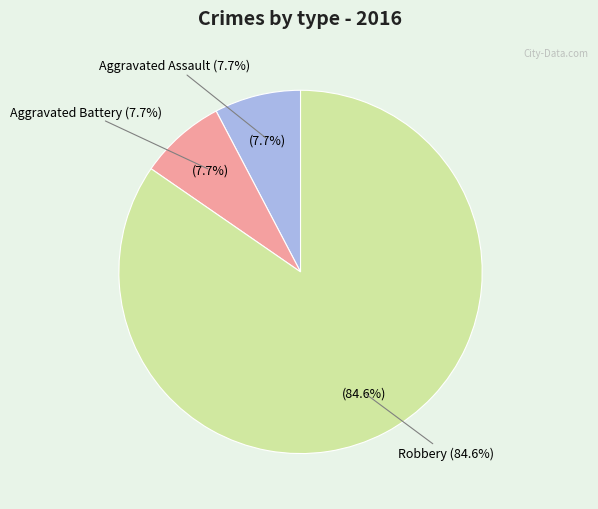

What percentage is the Aggravated Assault slice, to the nearest percent?

8%